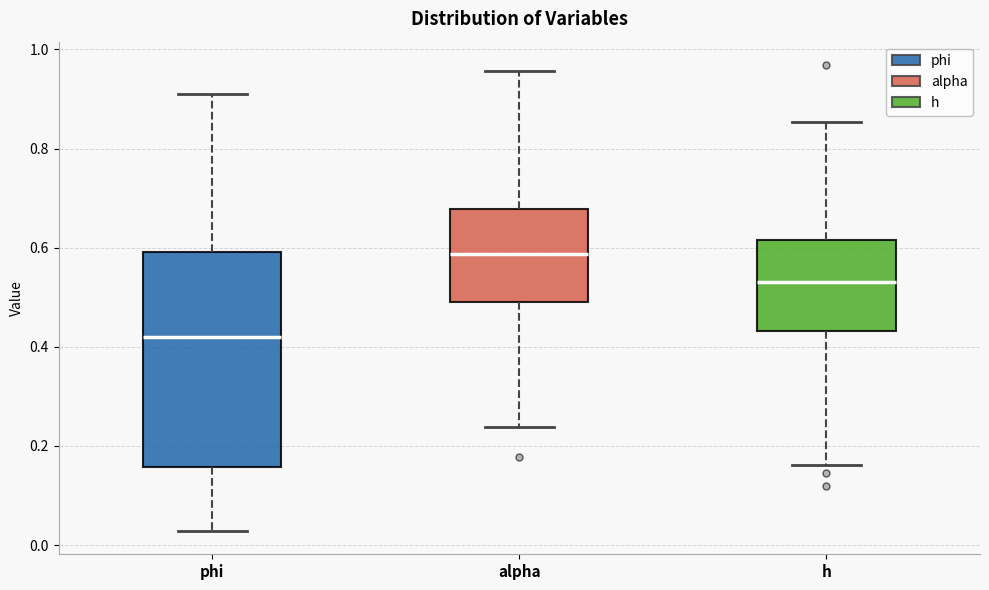

Which box has the highest median line?

alpha